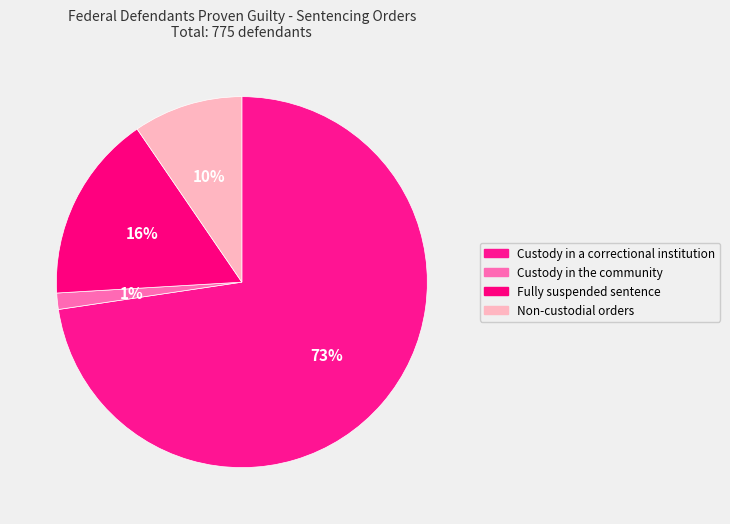

The Custody in the community slice represents 16% of the pie. True or false?

False